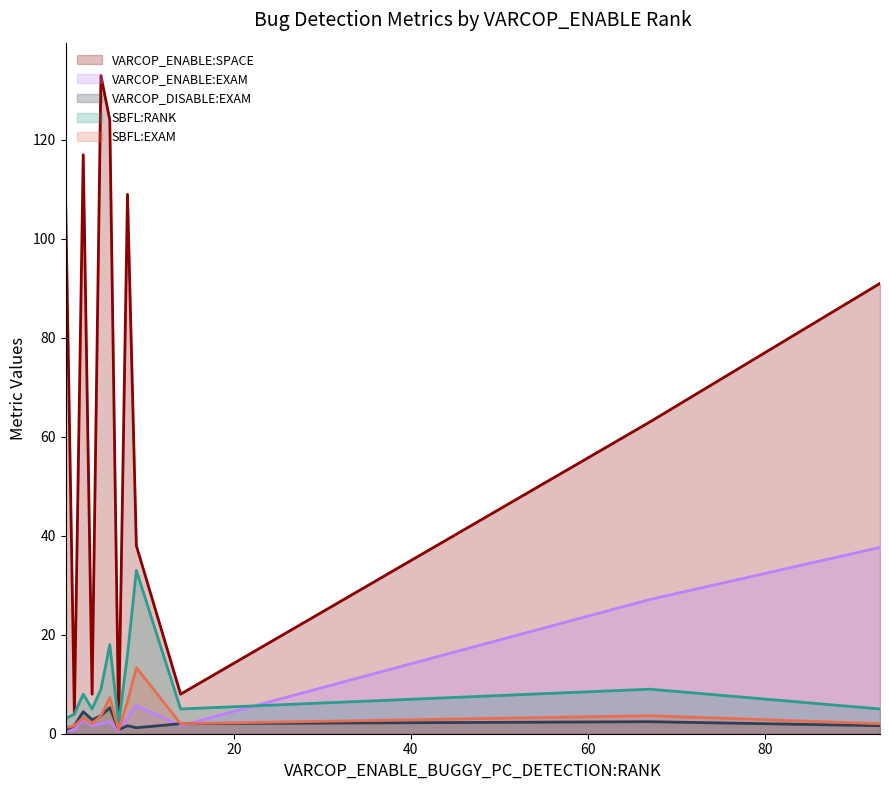

How many interior local valleys does the VARCOP_ENABLE:SPACE series have?

4